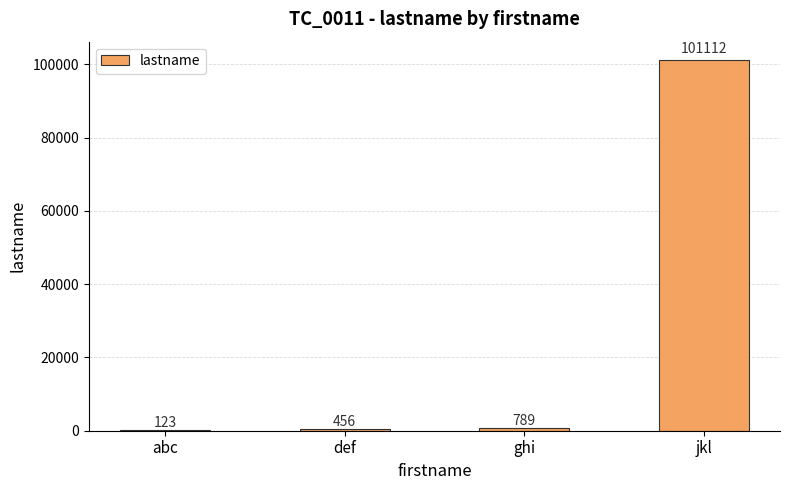

Reading left to right, extract all data points from this chart.

abc=123	def=456	ghi=789	jkl=101112